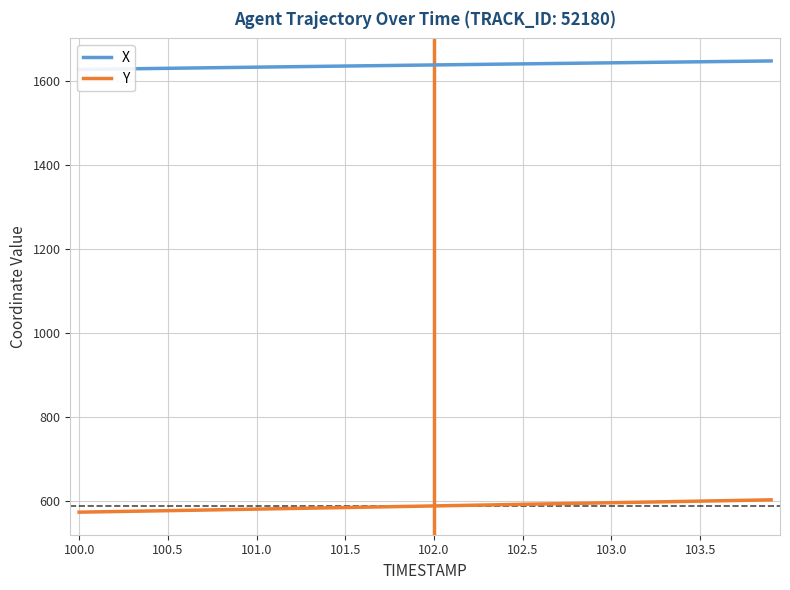

The Y series shows 370.9 at 102.0. True or false?

False